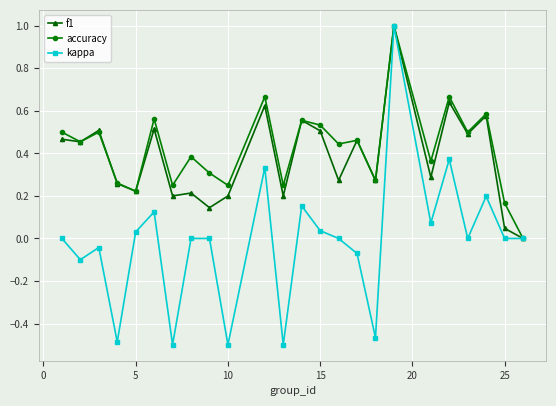

Which series has the widest spread of values?

kappa